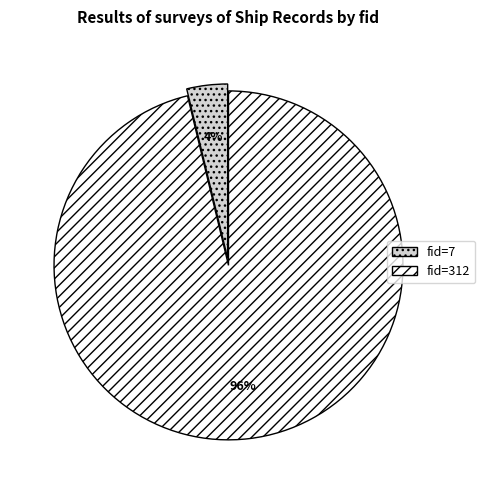

How many segments does this pie chart have?

2